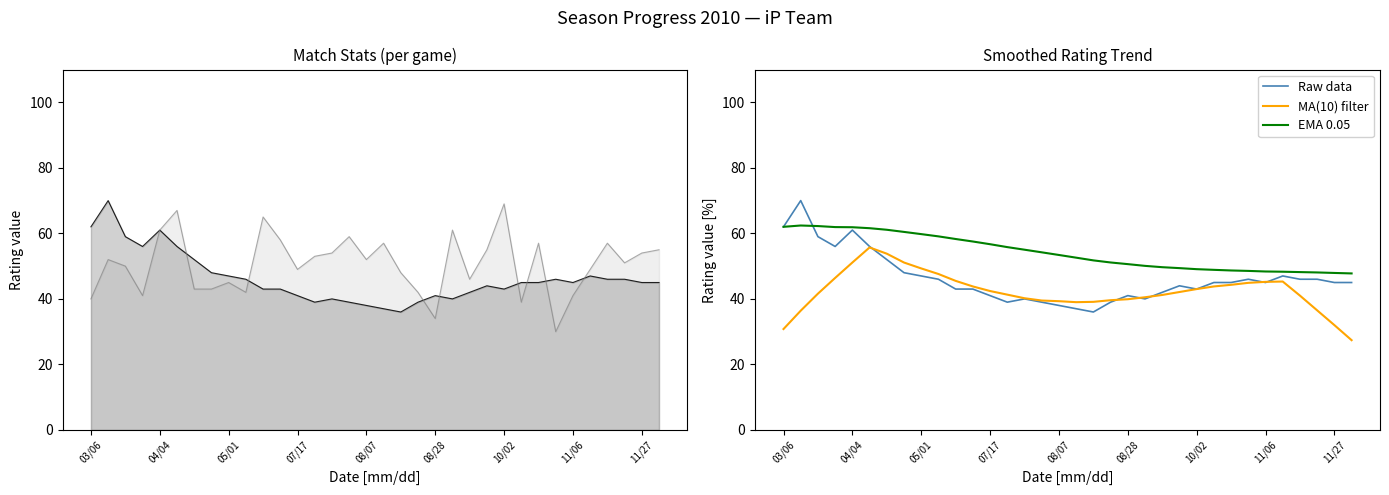

What is the difference between the maximum and second lowest values in the Opponent Rating (col5) series?

35.0